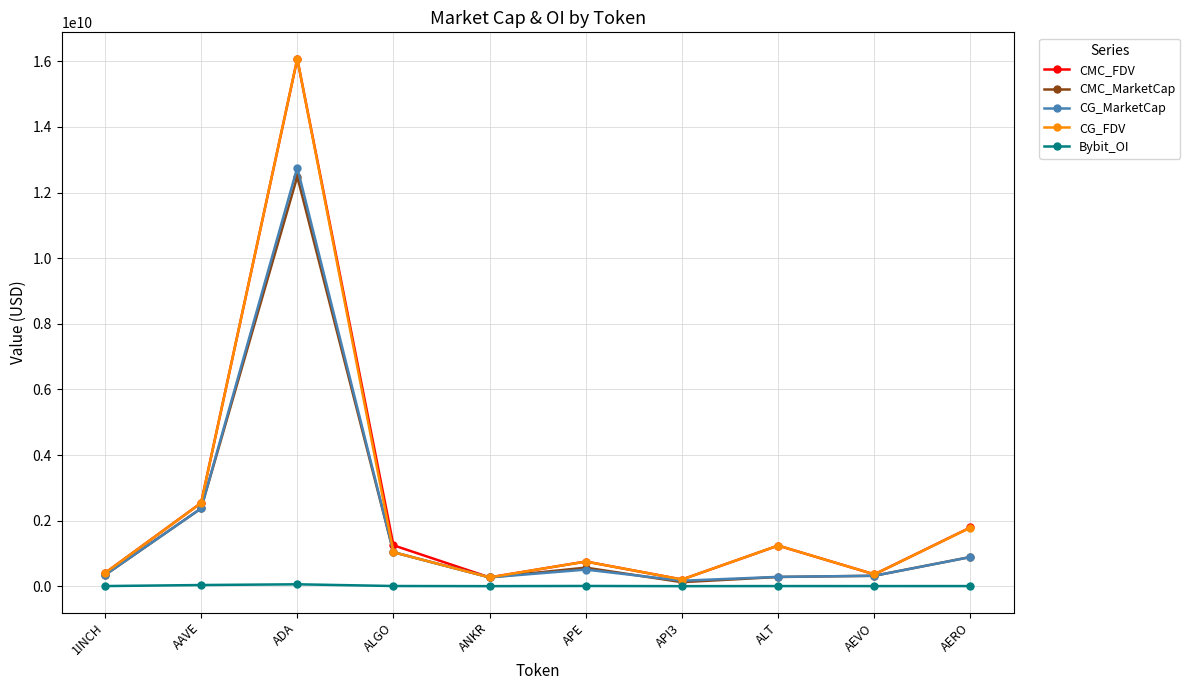

What is the sum of the Bybit_OI values at ALGO and AAVE?

45517938.0